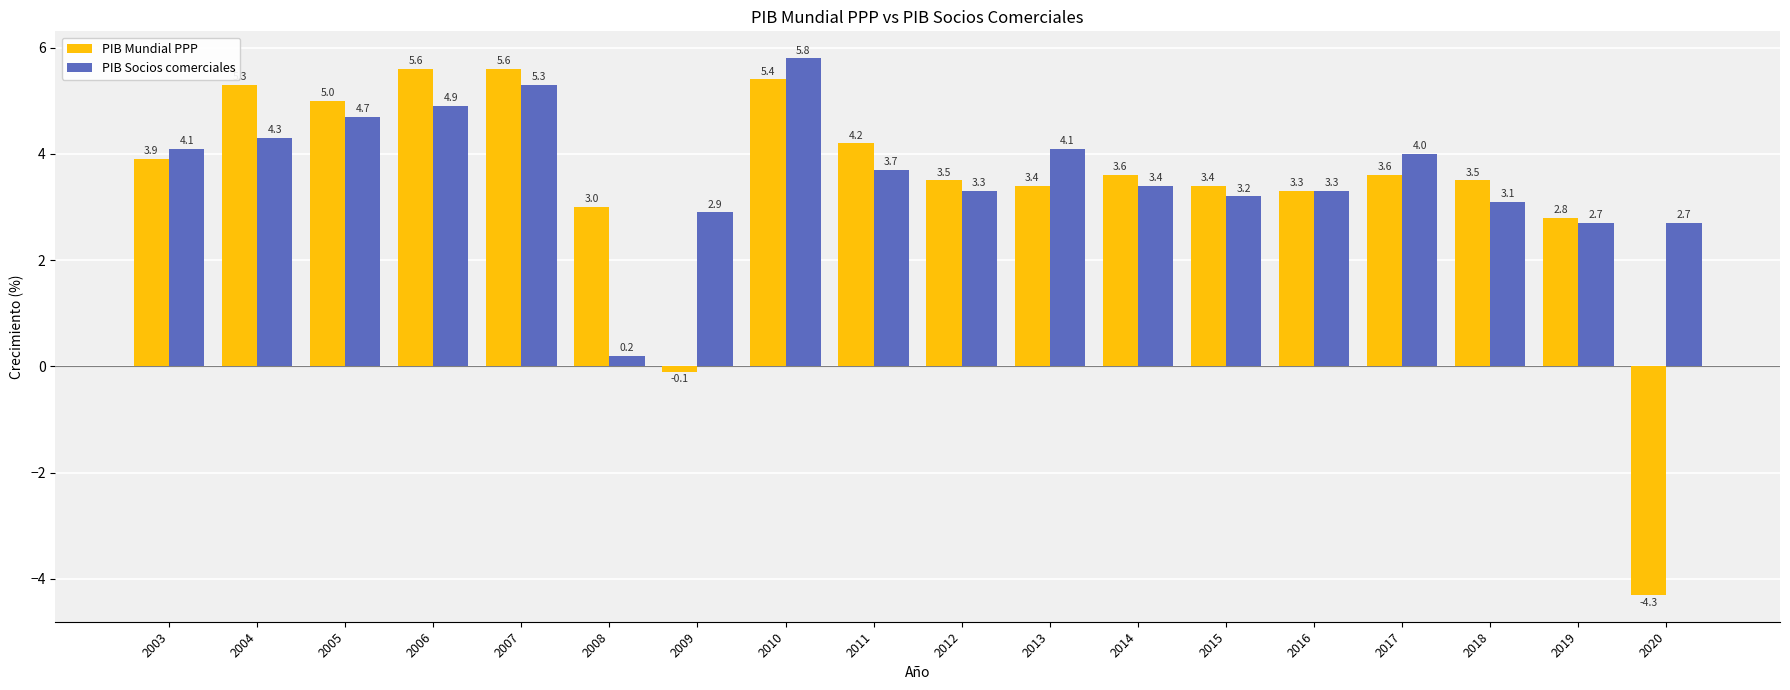

How many bars are there in each group?

2